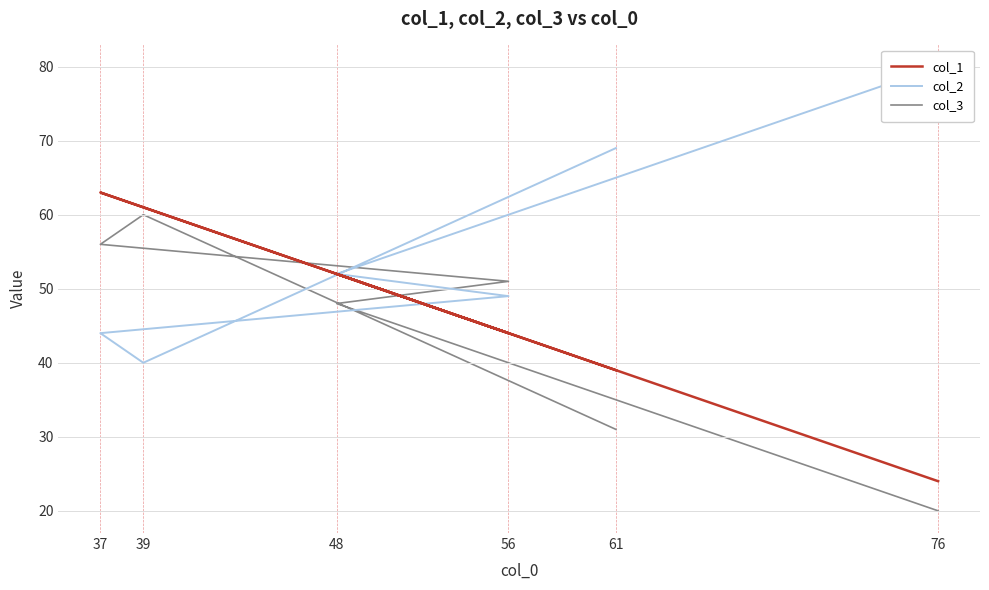

Reading left to right, what are all the values shown in this chart?

col_1: 24	52	44	63	61	39
col_2: 80	52	49	44	40	69
col_3: 20	48	51	56	60	31